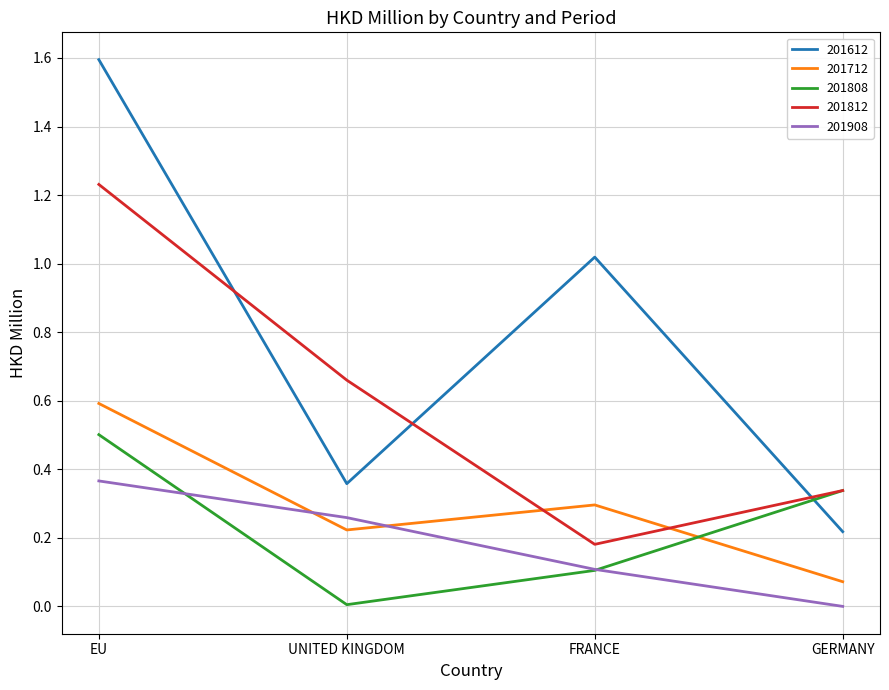

Rank the categories by 201612 value from highest to lowest.

EU, FRANCE, UNITED KINGDOM, GERMANY